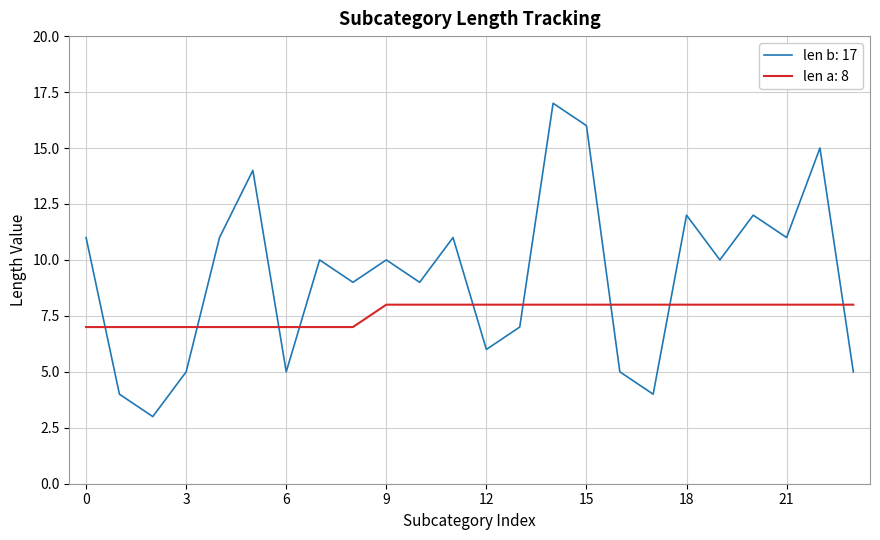

Which series has the largest range (max minus min)?

len b: 17